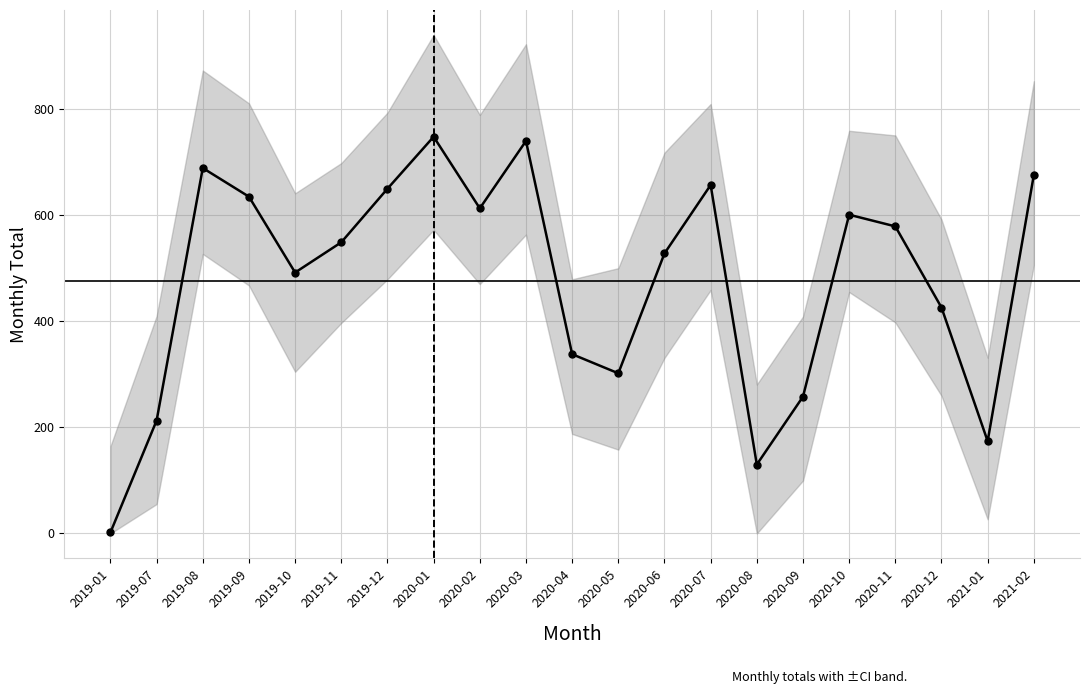

What is the label of the 5th point from the right?

2020-10